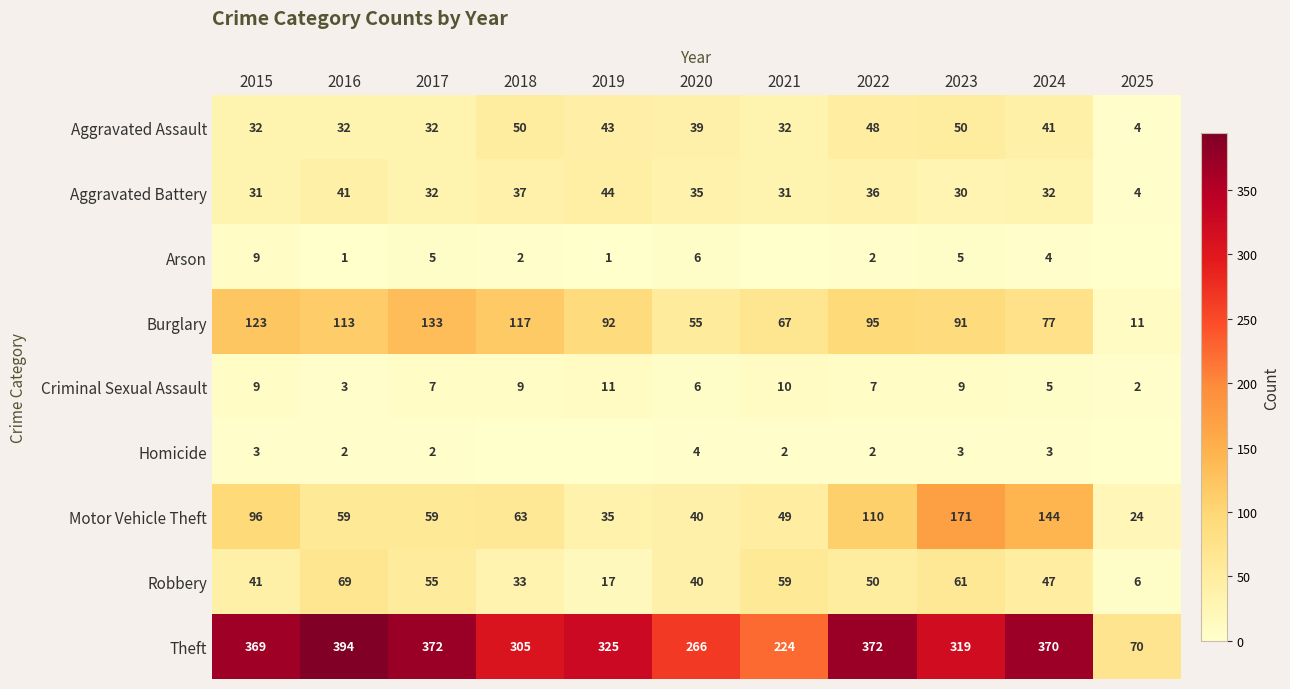

At how many categories does at least one series exceed 22?

11